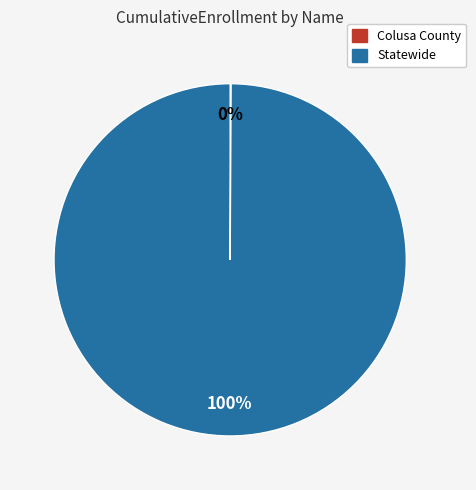

What is the majority slice?

Statewide